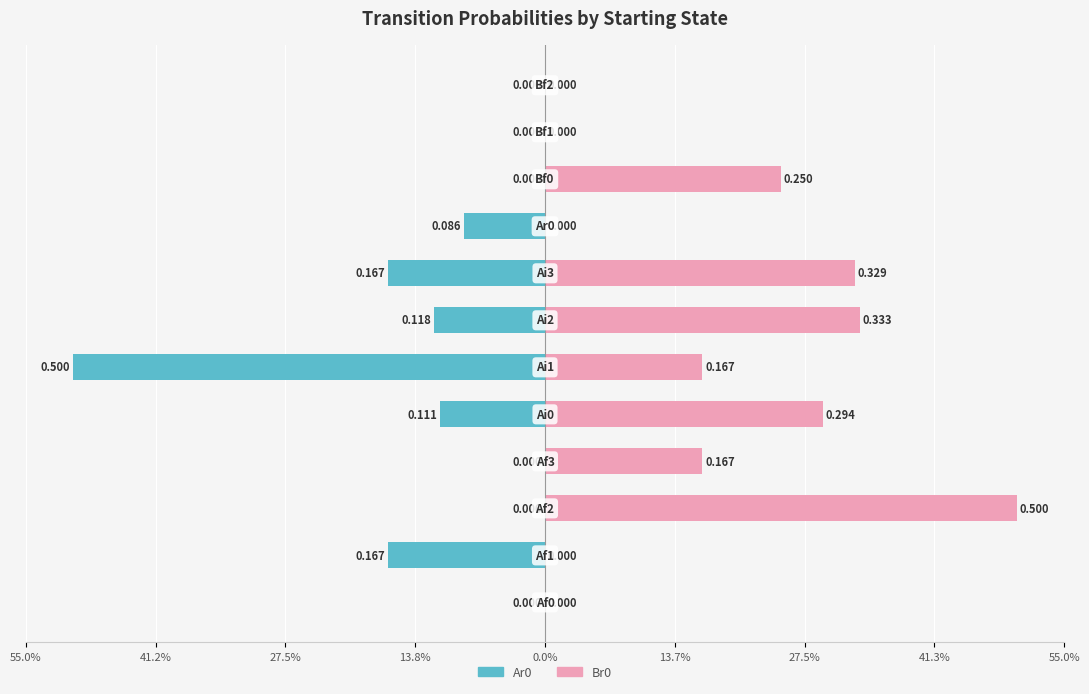

Rank the series by their maximum value, from lowest to highest.

Ar0, Br0